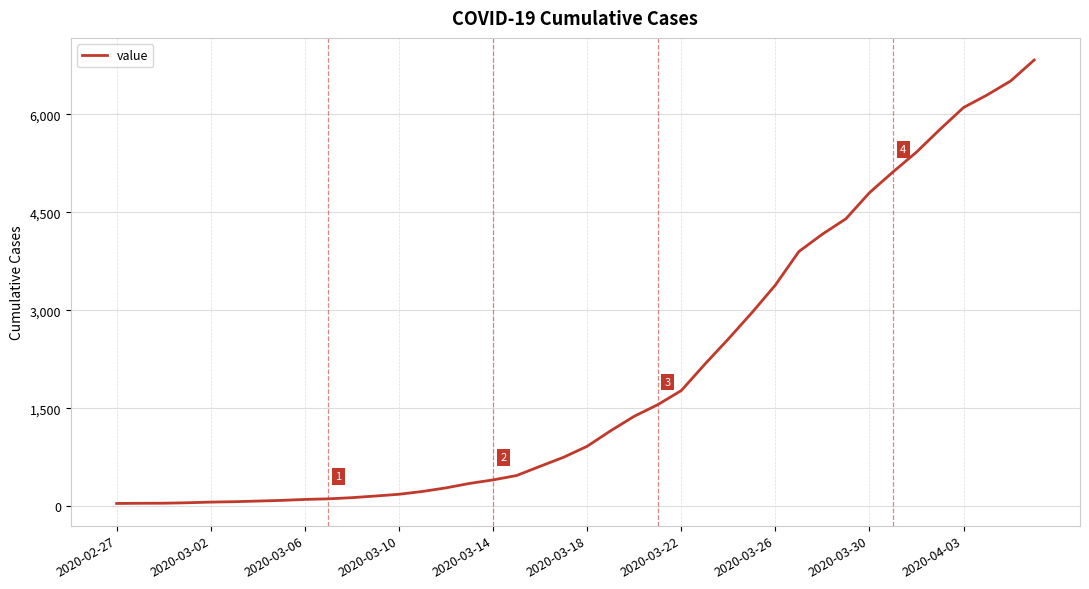

What is the difference between the maximum and minimum values?

6792